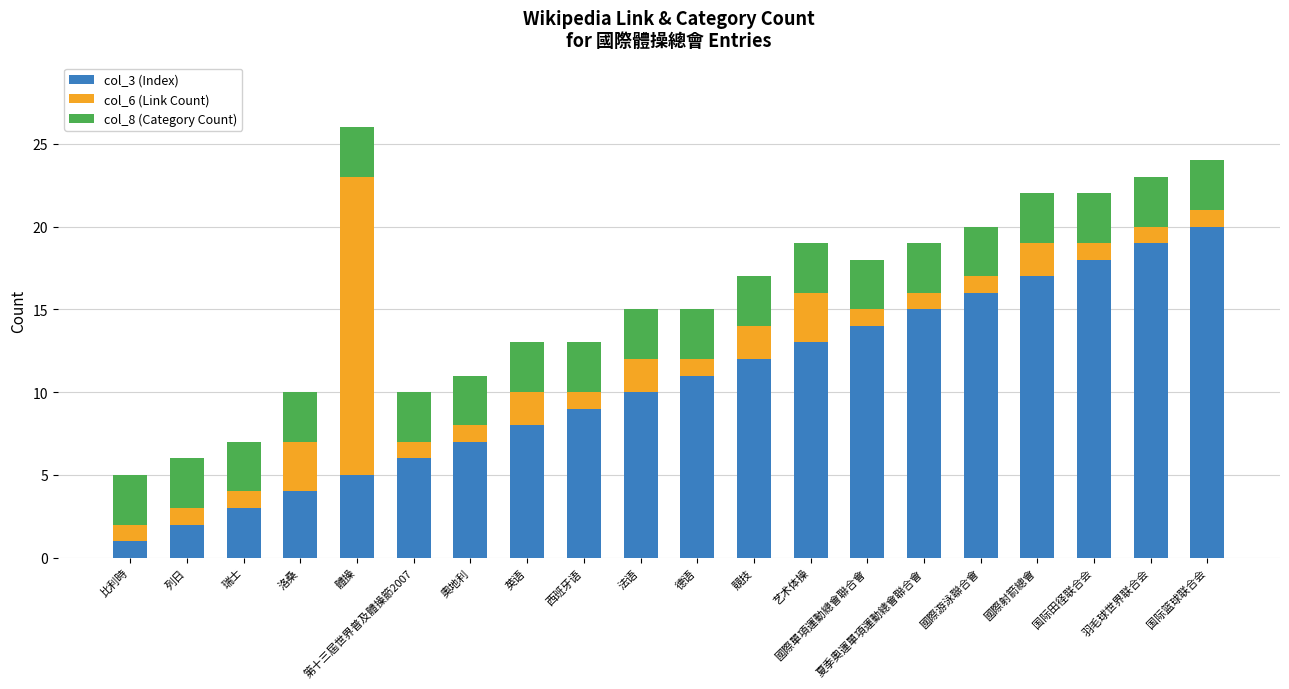

List the labels in order of col_3 (Index) value, smallest first.

比利時, 列日, 瑞士, 洛桑, 體操, 第十三屆世界普及體操節2007, 奧地利, 英语, 西班牙语, 法语, 德语, 競技, 艺术体操, 國際單項運動總會聯合會, 夏季奧運單項運動總會聯合會, 國際游泳聯合會, 國際射箭總會, 国际田径联合会, 羽毛球世界联合会, 国际篮球联合会